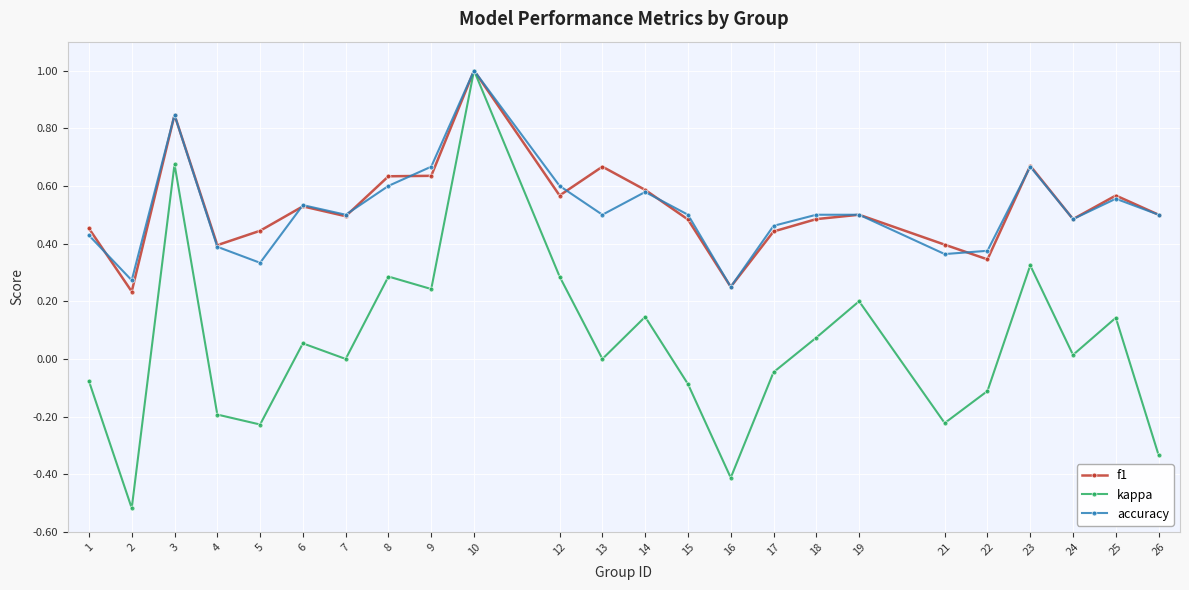

How many interior local valleys does the kappa series have?

8